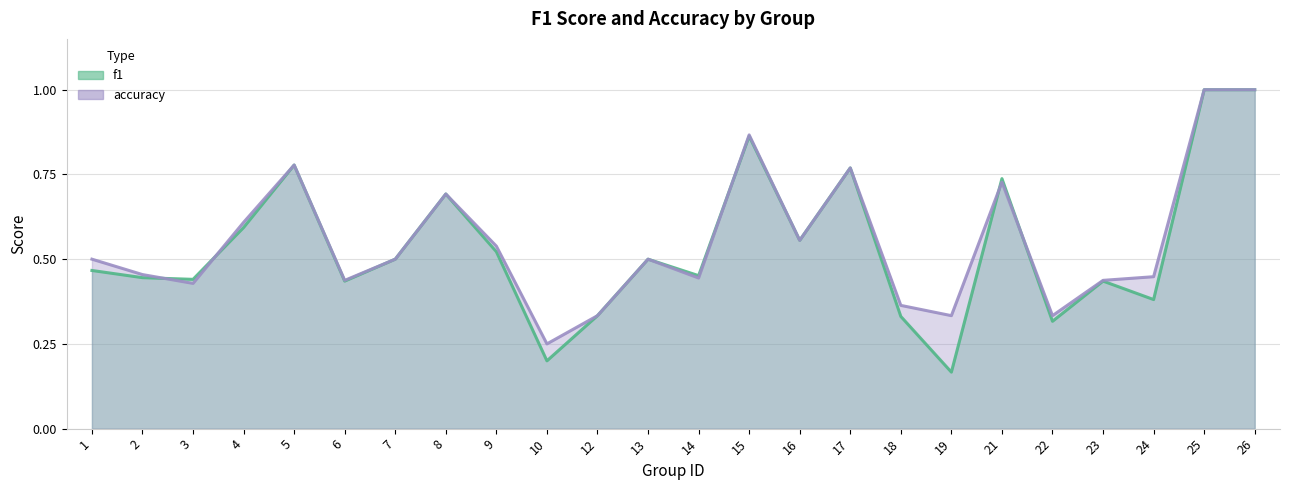

Reading left to right, transcribe all the data shown in this chart.

f1: 0.5	0.4	0.4	0.6	0.8	0.4	0.5	0.7	0.5	0.2	0.3	0.5	0.5	0.9	0.6	0.8	0.3	0.2	0.7	0.3	0.4	0.4	1.0	1.0
accuracy: 0.5	0.5	0.4	0.6	0.8	0.4	0.5	0.7	0.5	0.2	0.3	0.5	0.4	0.9	0.6	0.8	0.4	0.3	0.7	0.3	0.4	0.4	1.0	1.0